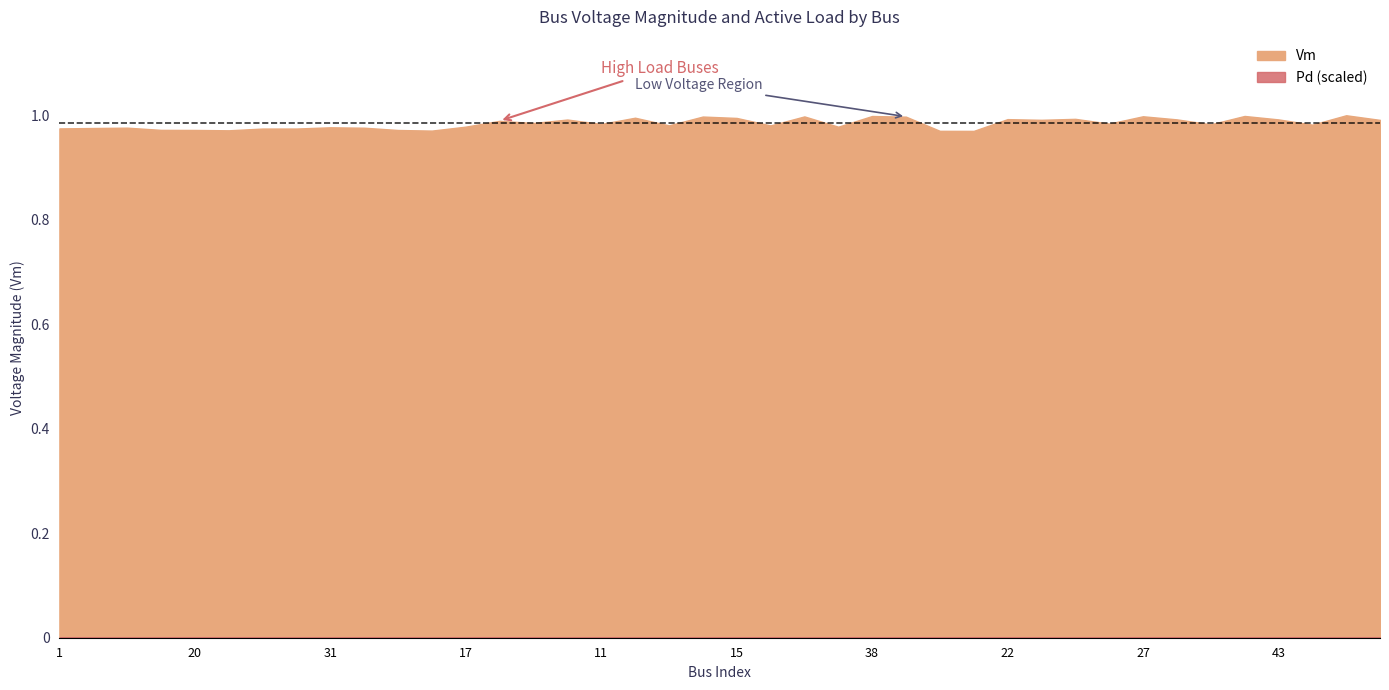

What is the spread (max minus min) of values at 14?

1.0